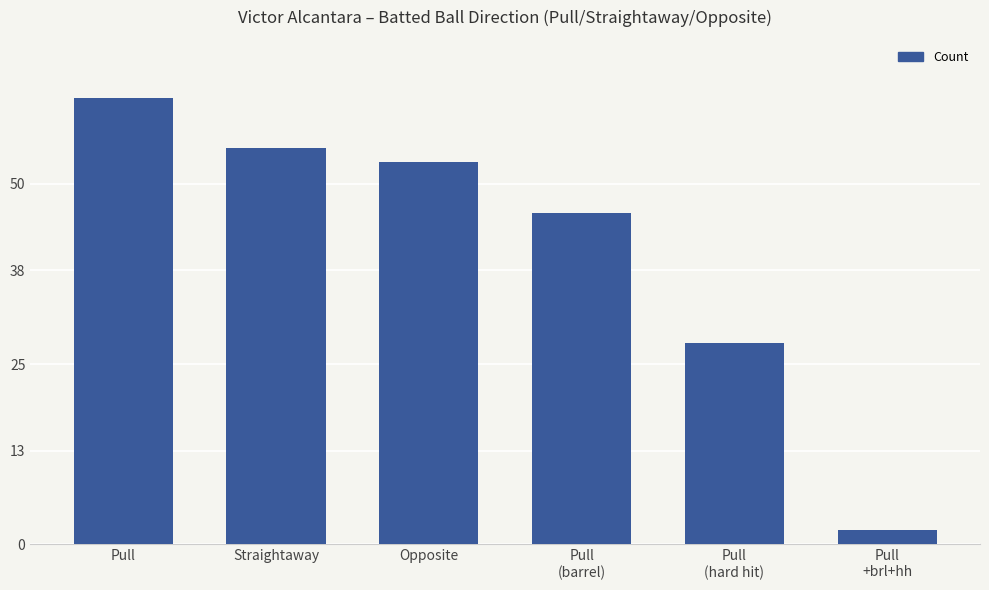

What is the smallest value displayed?

2